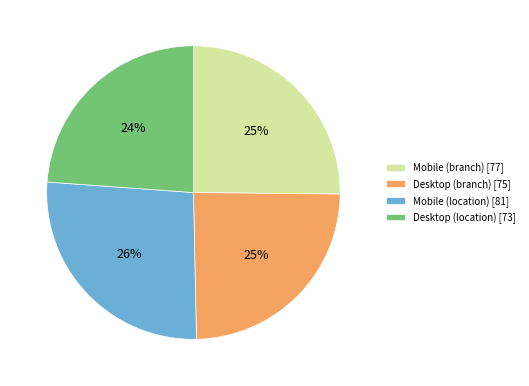

What is the ratio of the value at Desktop (location) to the value at Desktop (branch)?

1.0